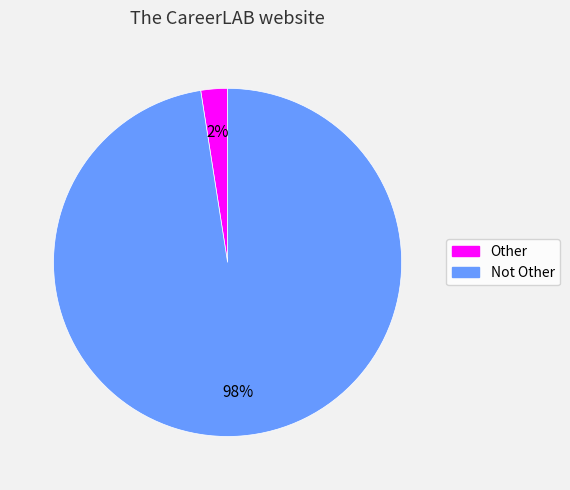

True or false: Not Other accounts for 98% of the total.

True